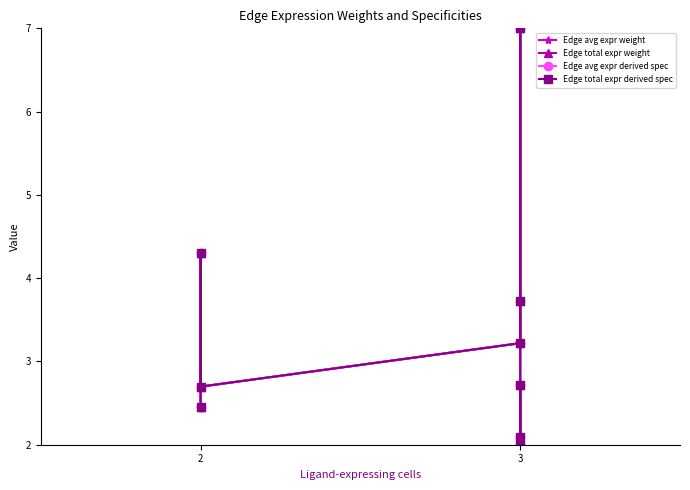

At 3, list the series in order from smallest to largest.

Edge avg expr weight, Edge total expr weight, Edge avg expr derived spec, Edge total expr derived spec